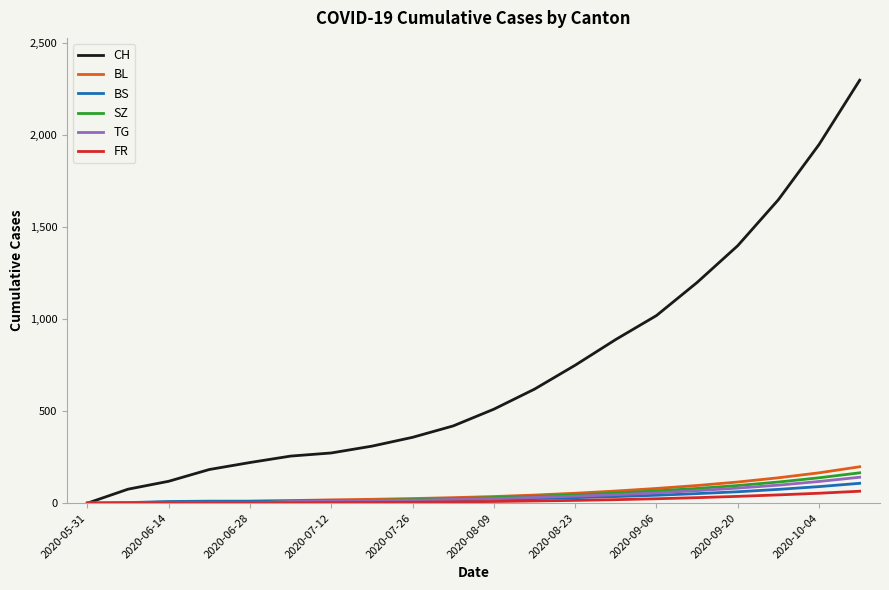

What is the greatest value displayed?

2300